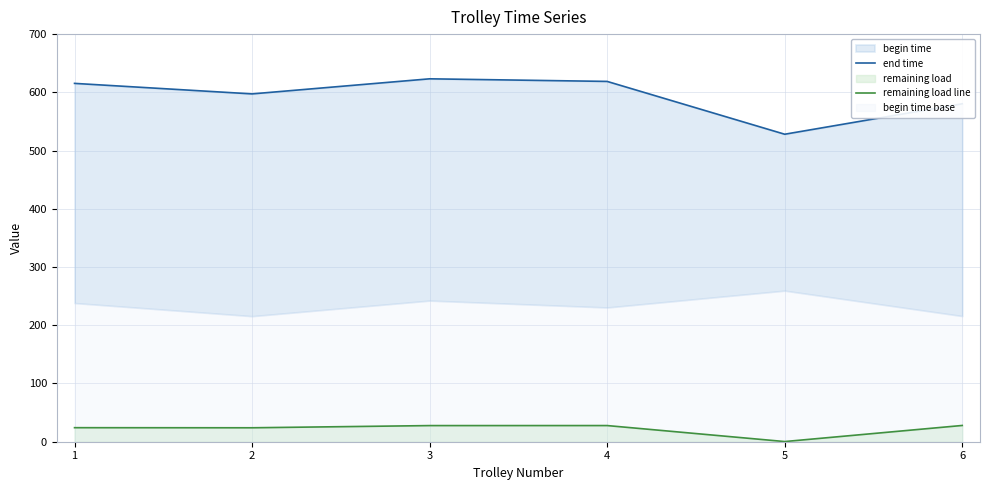

Which category has the highest value across all series?

3